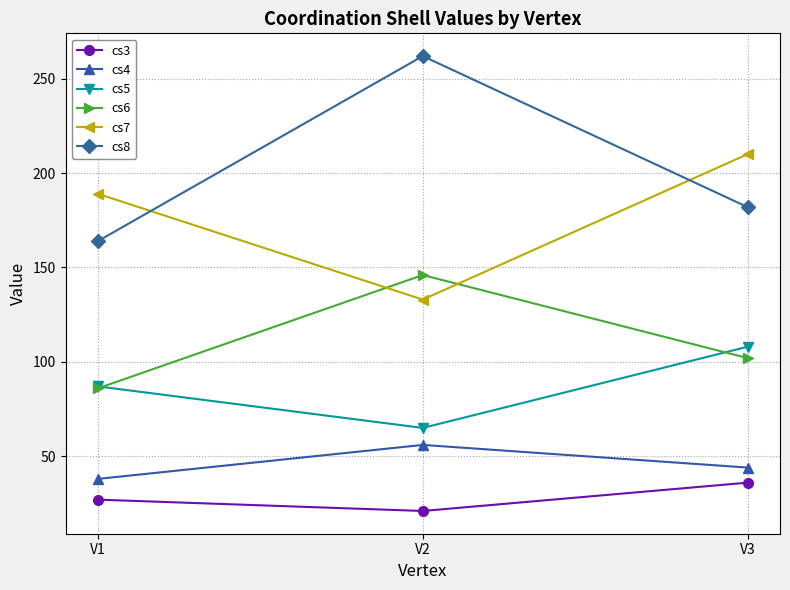

What is the difference between the maximum and minimum values in the cs4 series?

18